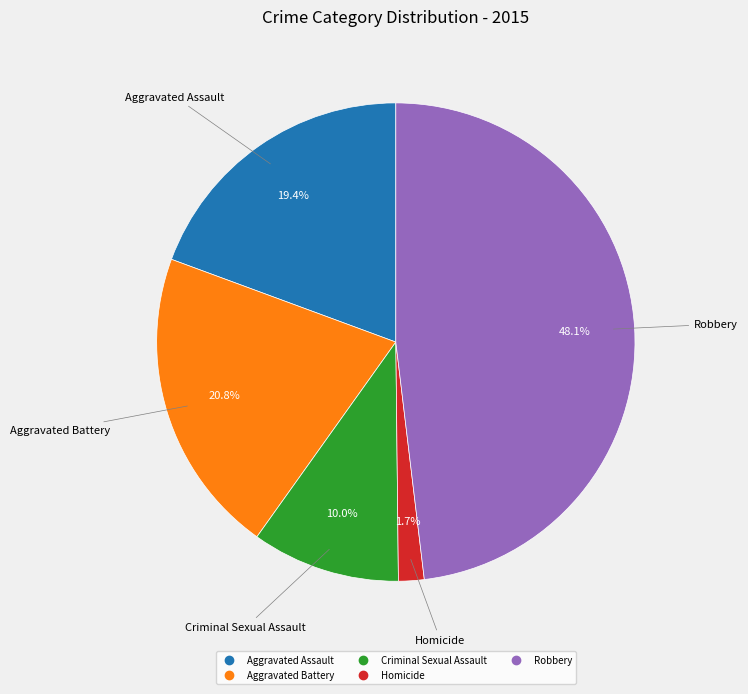

What is the ratio of the value at Robbery to the value at Criminal Sexual Assault?

4.8